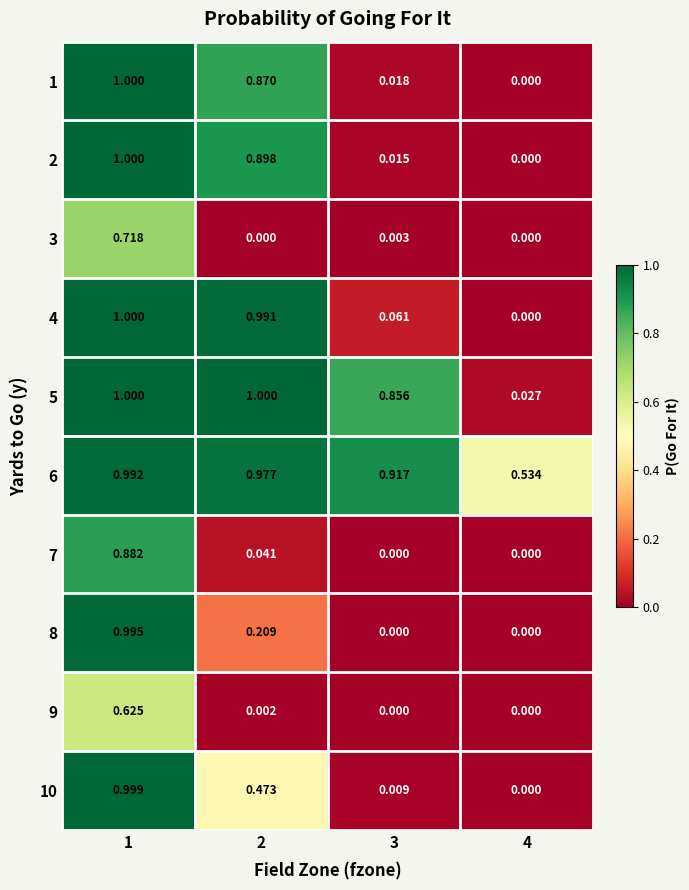

Count the number of categories in the chart.

4